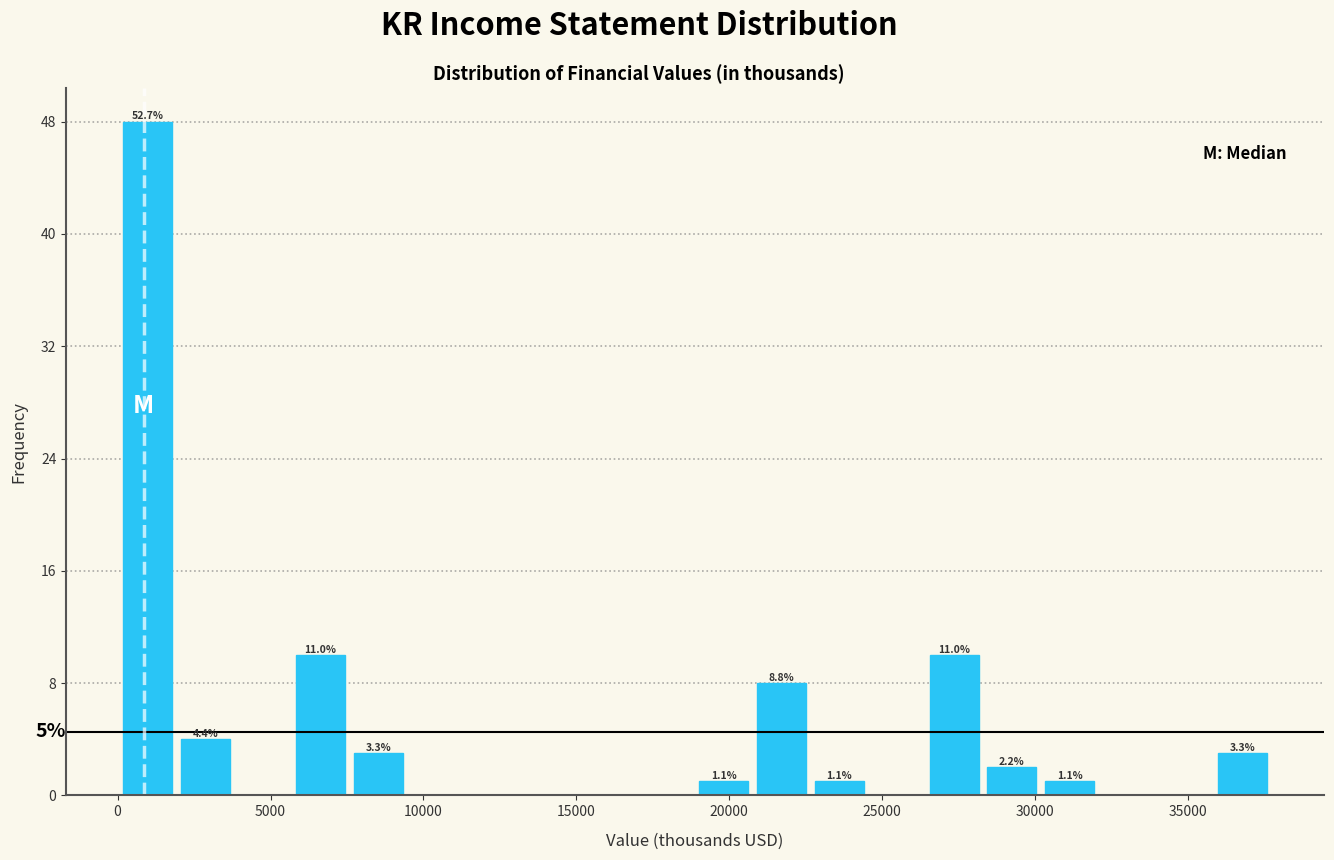

Around what value on the x-axis is the tallest bar? Give the approximate position of its centre, as read against the axis.

1000